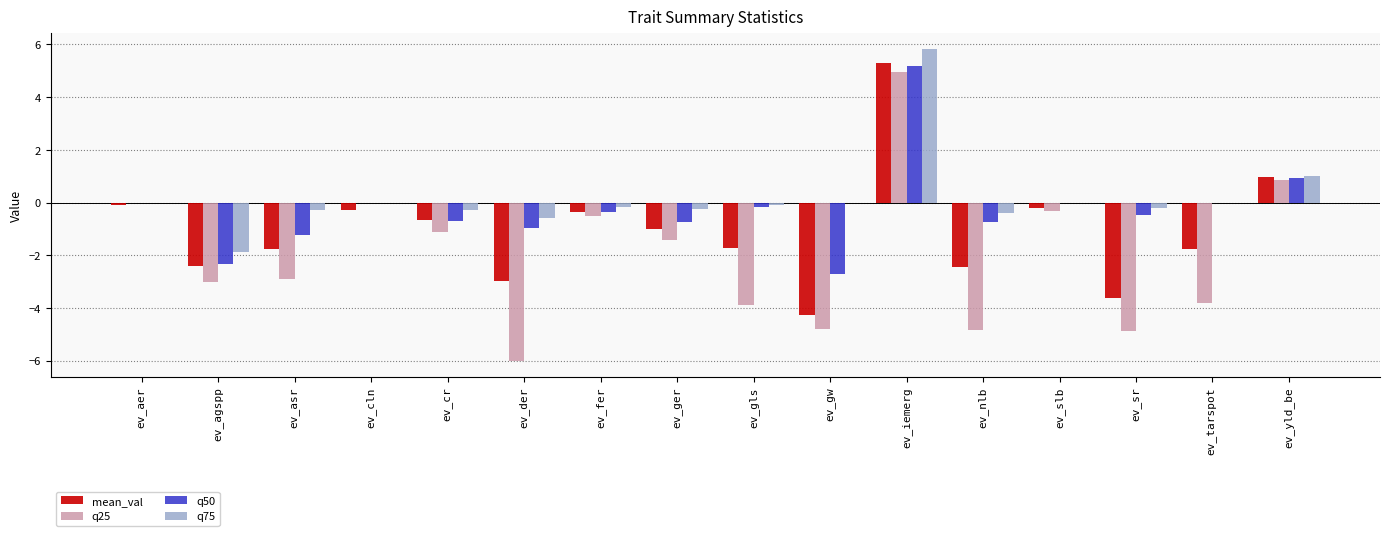

What is the maximum value shown in the chart?

5.8